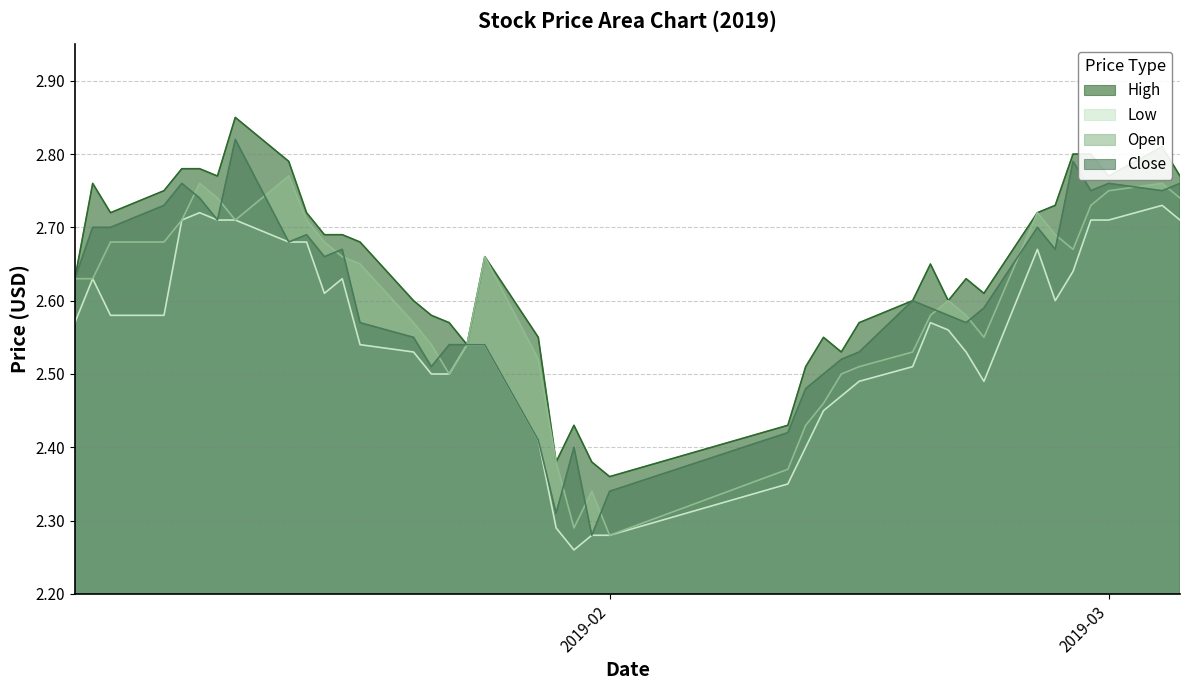

Is it true that Open equals 1.3 at 2019-02?

False